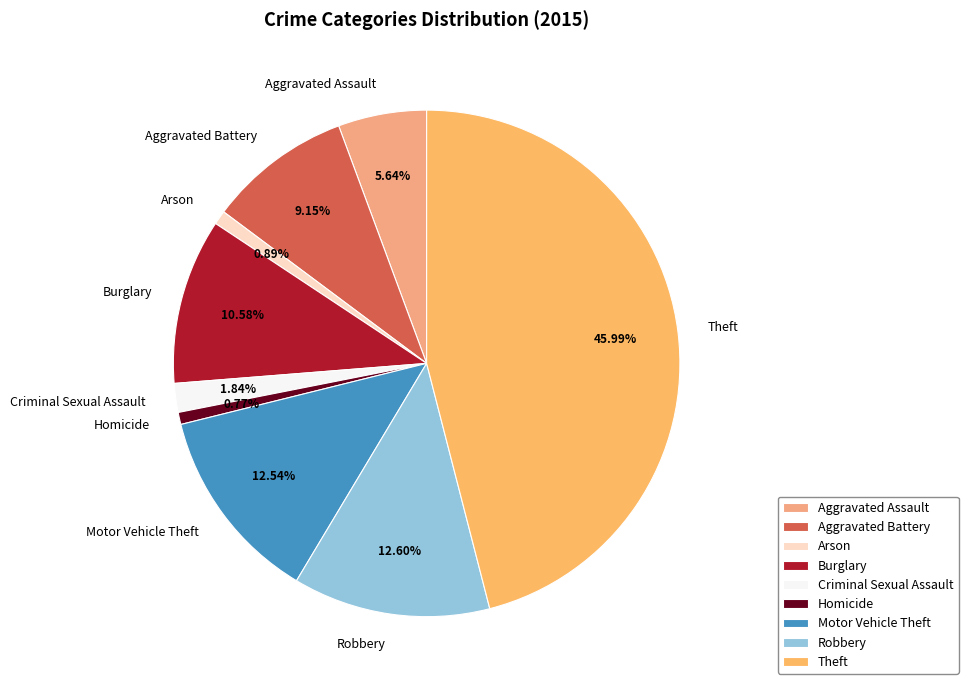

To the nearest percent, what percentage of the pie is Homicide?

1%